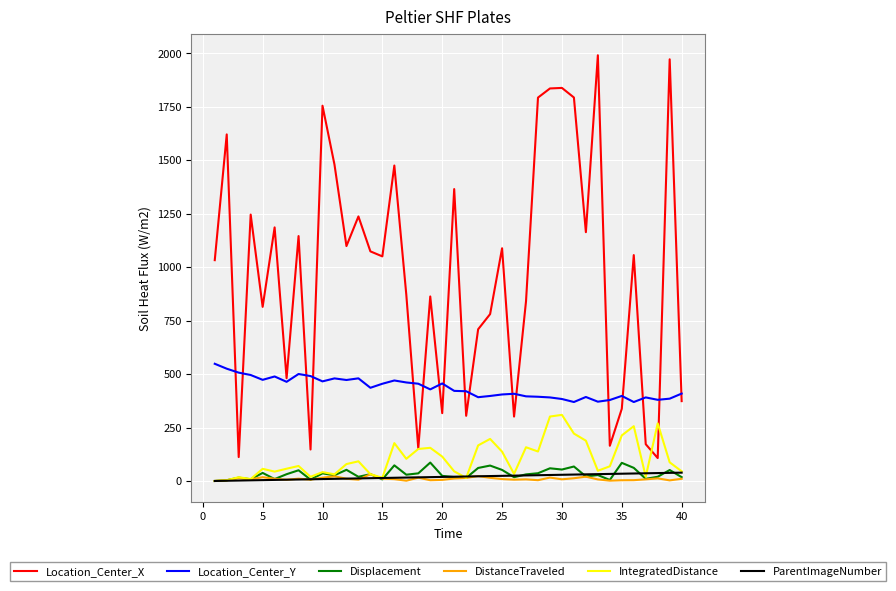

What is the greatest value displayed?

1991.2